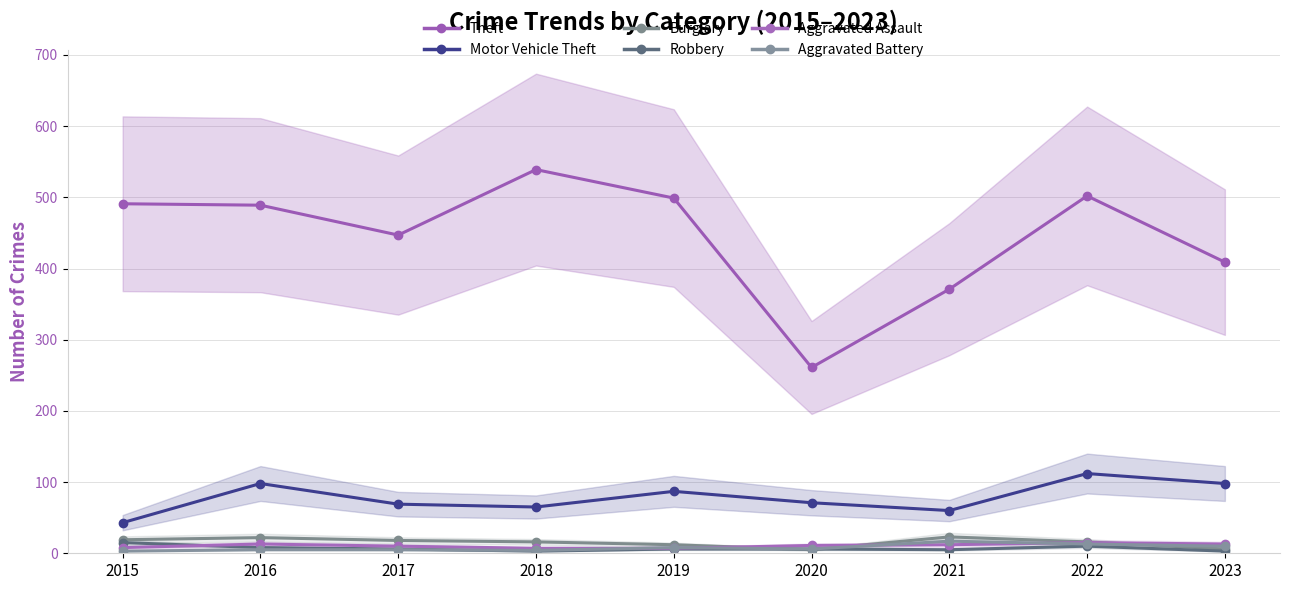

Between 2016 and 2019, which series saw the biggest shift?

Motor Vehicle Theft